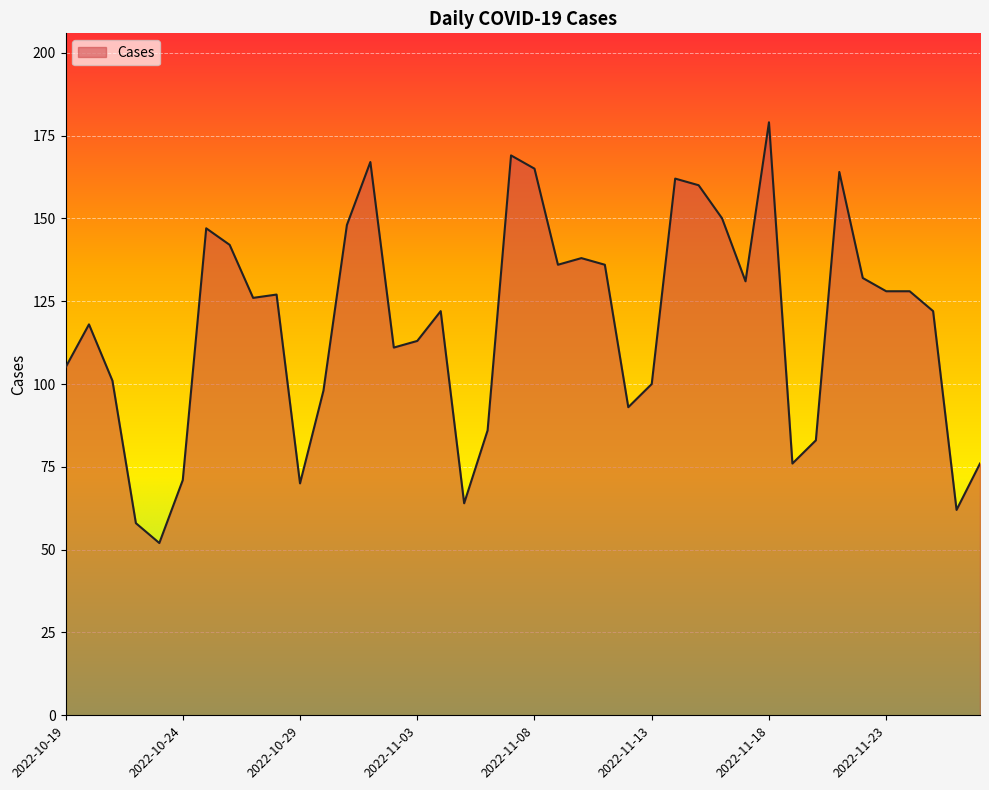

What is the greatest value displayed?

179